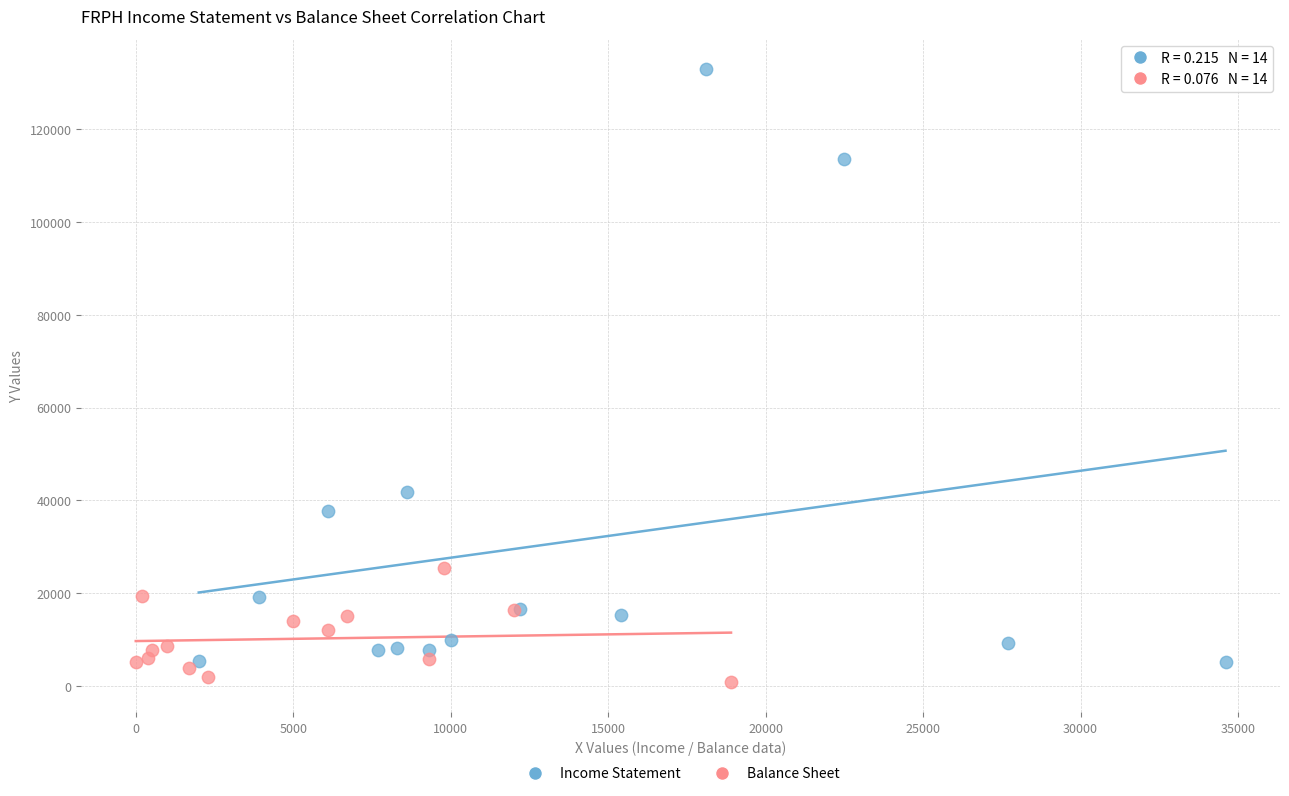

Which series contains the highest Y value?

Income Statement